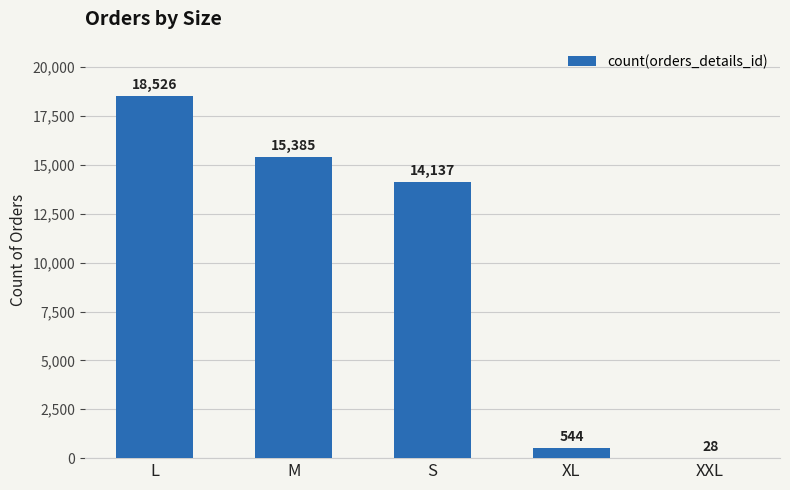

How many series are shown in this chart?

1